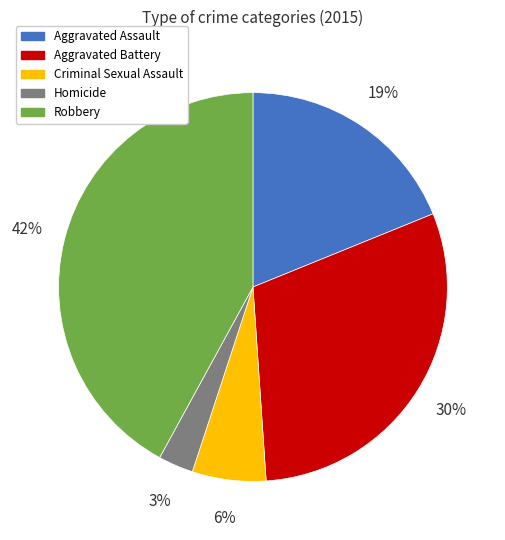

Do Aggravated Battery and Aggravated Assault together represent more than half of the pie?

No